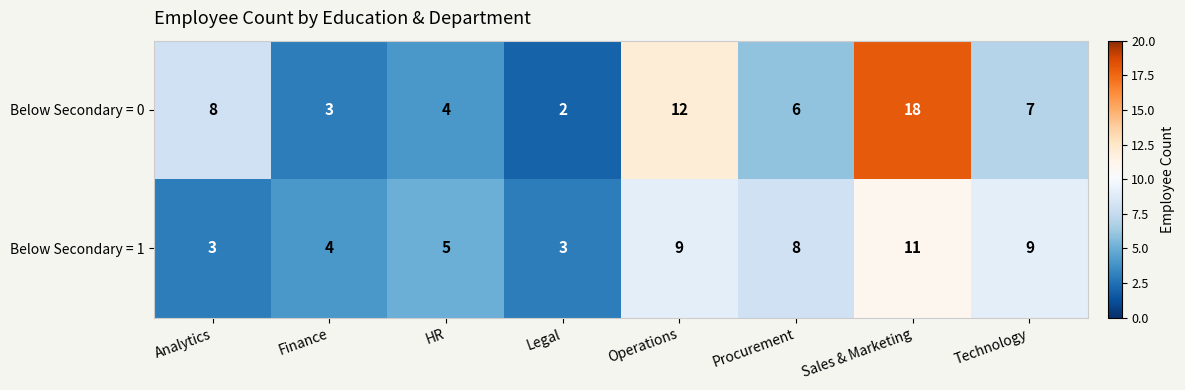

What is the greatest value displayed?

18